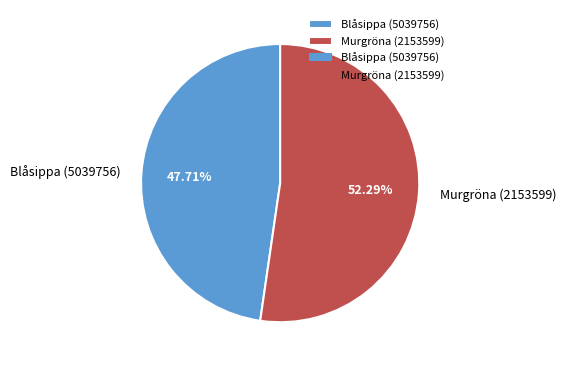

What is the majority slice?

Murgröna (2153599)